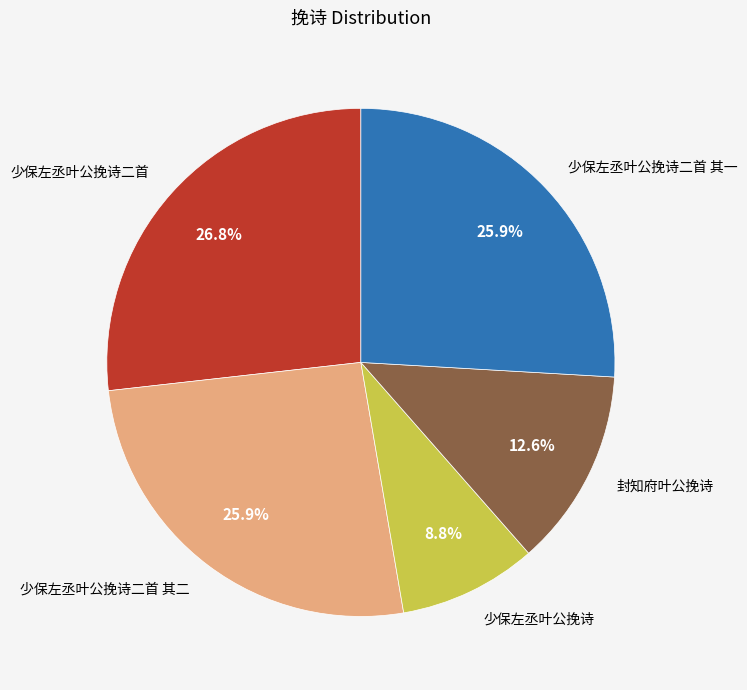

Count the number of slices in the pie.

5